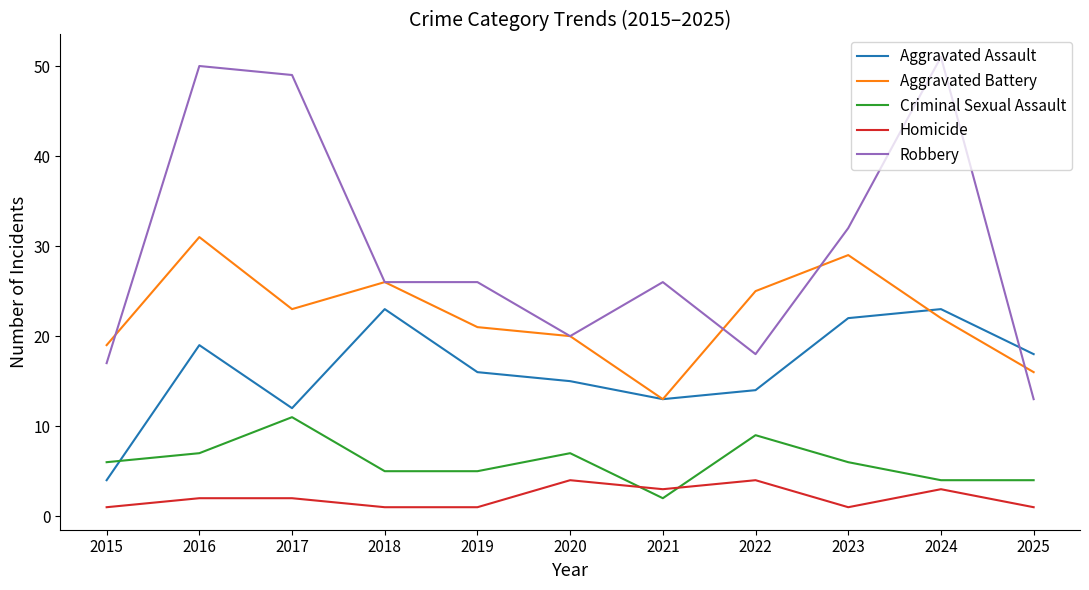

Is this an area chart (filled region under the line)?

No